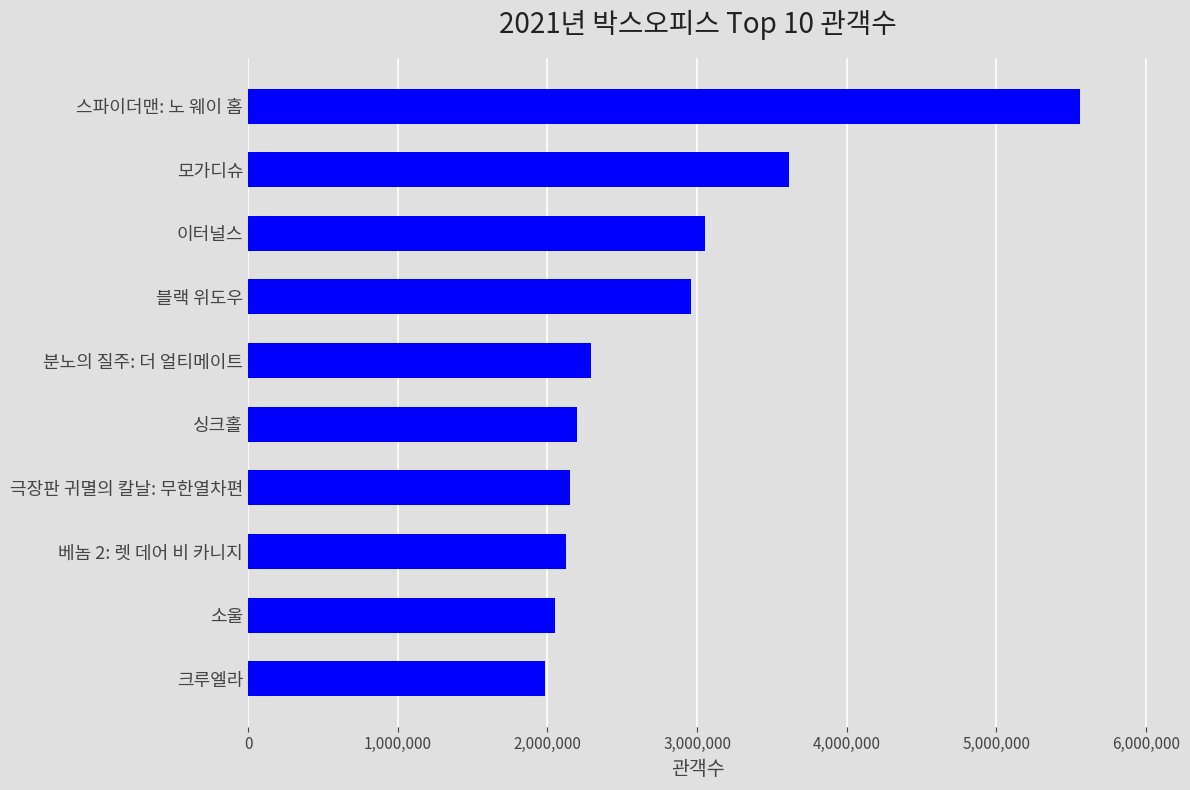

True or false: the data shows 3326984 at 분노의 질주: 더 얼티메이트.

False